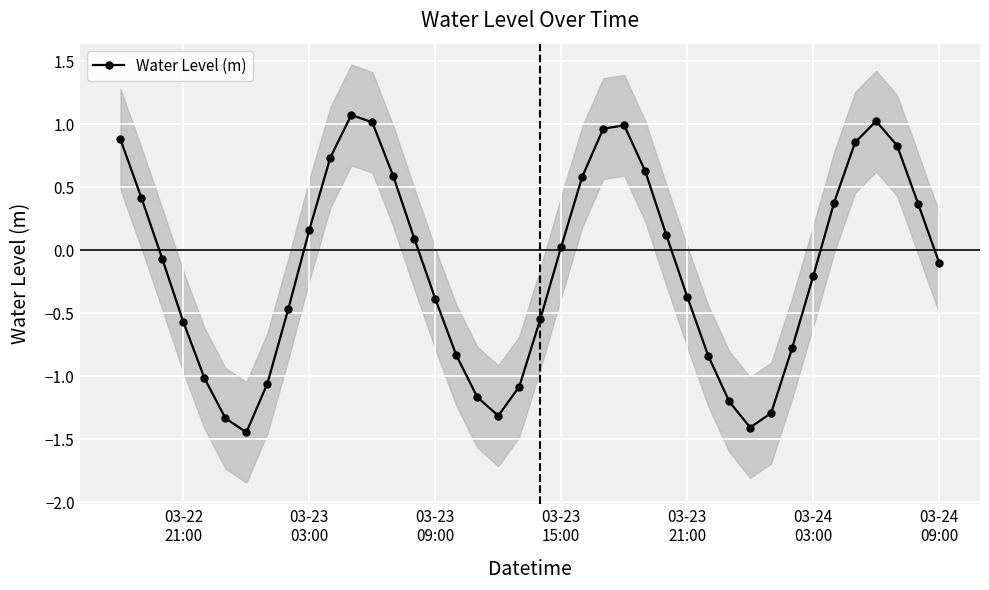

Reading left to right, extract all data points from this chart.

0.9	0.4	-0.1	-0.6	-1.0	-1.3	-1.4	-1.1	-0.5	0.2	0.7	1.1	1.0	0.6	0.1	-0.4	-0.8	-1.2	-1.3	-1.1	-0.5	0.0	0.6	1.0	1.0	0.6	0.1	-0.4	-0.8	-1.2	-1.4	-1.3	-0.8	-0.2	0.4	0.9	1.0	0.8	0.4	-0.1